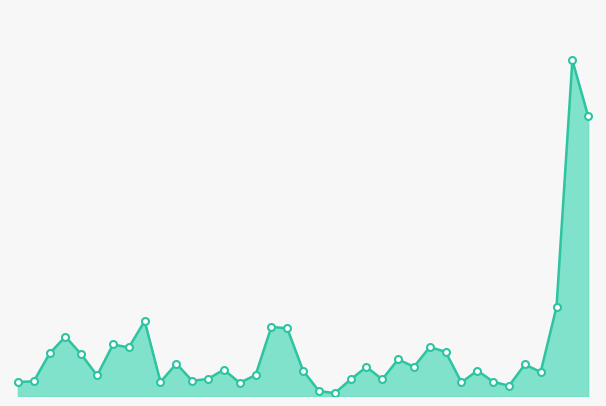

Does the chart have visible grid lines?

No